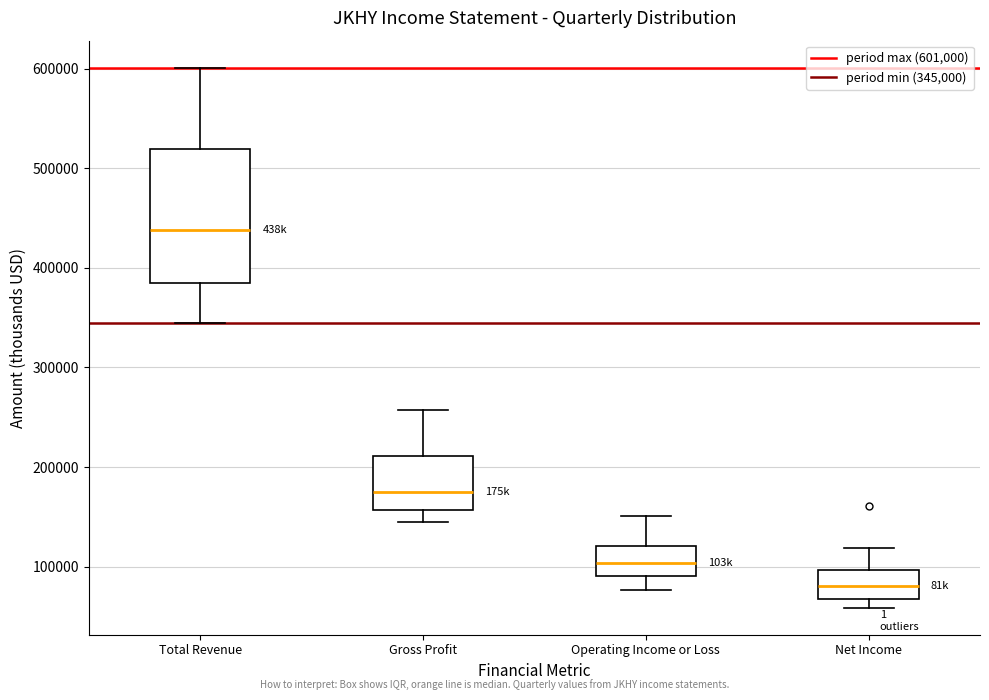

Reading left to right, transcribe this box plot: for each box, give where its median line is, the range the box spans, and where its two whiskers end, as read against the y-axis. The values are not printed on the chart, so give them approximately, as read against the axis.

Total Revenue: median 440000, box 390000 to 520000, whiskers 350000 to 600000
Gross Profit: median 180000, box 160000 to 210000, whiskers 140000 to 260000
Operating Income or Loss: median 100000, box 90000 to 120000, whiskers 80000 to 150000
Net Income: median 80000, box 70000 to 100000, whiskers 60000 to 120000